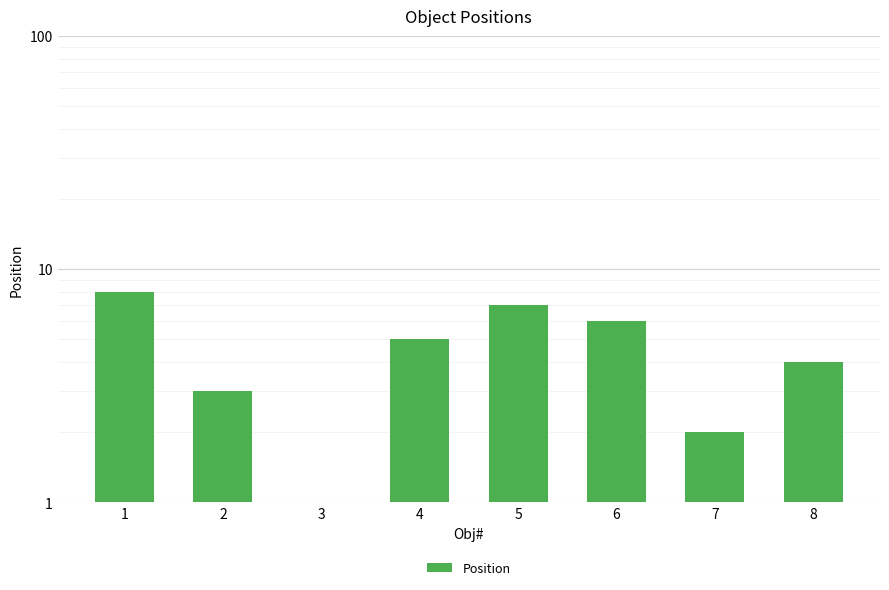

Rank the categories by value from lowest to highest.

3, 7, 2, 8, 4, 6, 5, 1